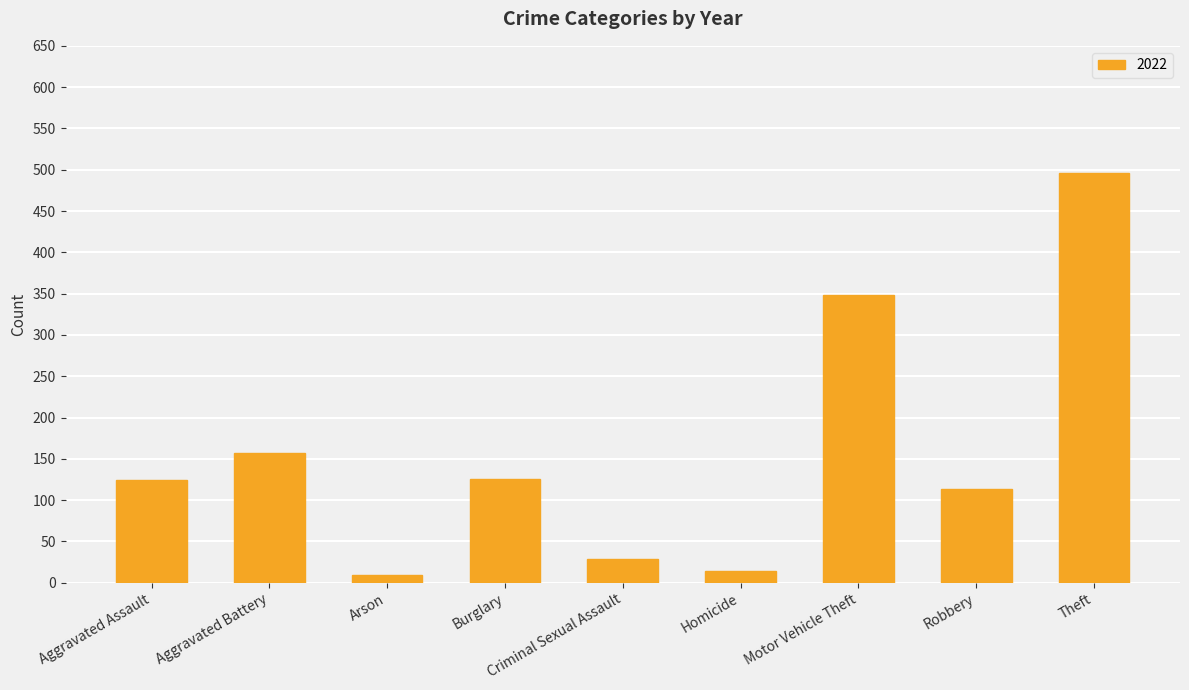

What is the label of the 1st bar from the left?

Aggravated Assault